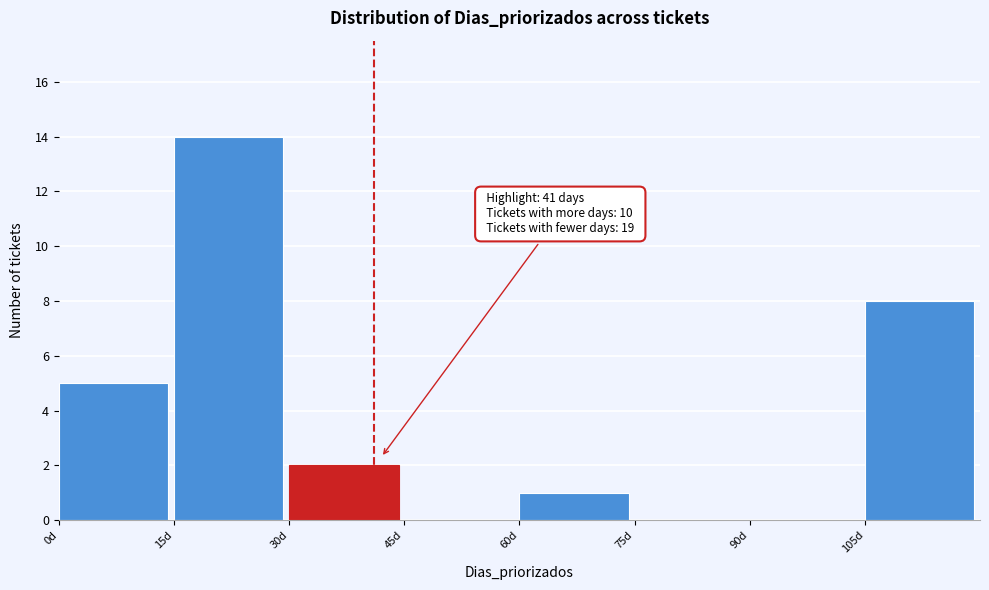

Over which range of the x-axis is the bar tallest?

15 to 30